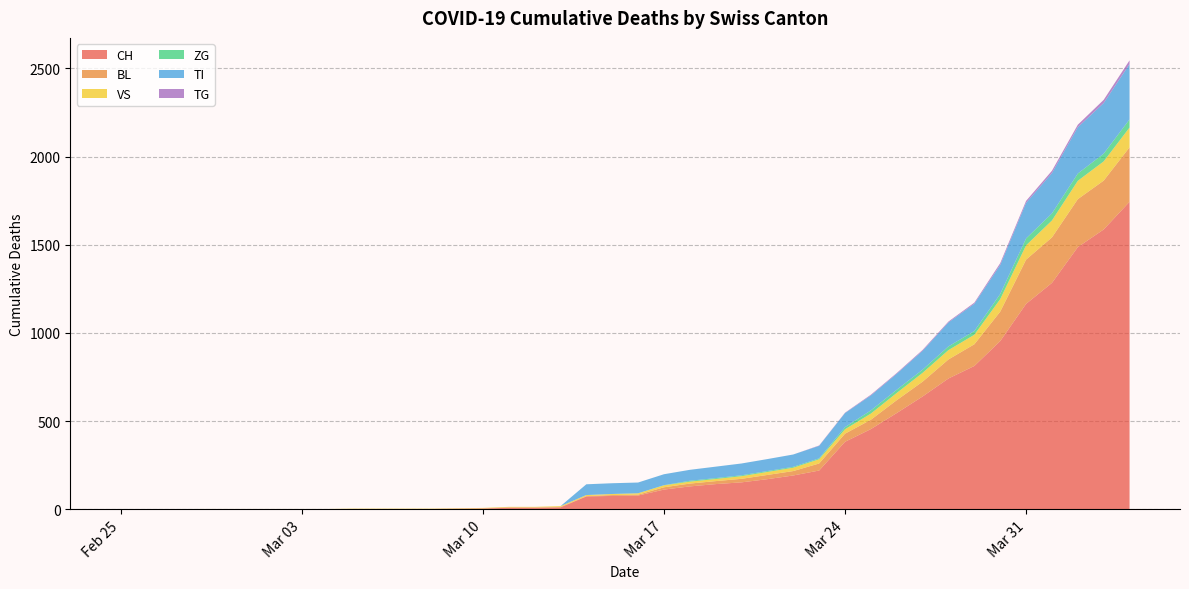

Reading left to right, extract all data points from this chart.

CH: 0	0	0	0	0	0	0	0	0	2	2	2	2	3	4	9	9	11	73	76	78	112	130	143	153	171	192	220	383	455	546	640	742	813	954	1165	1284	1487	1587	1744
BL: 0	0	0	0	0	0	0	0	0	0	0	0	0	1	2	2	2	2	2	5	5	13	16	17	20	24	25	40	46	53	73	84	108	123	167	251	258	272	277	309
VS: 0	0	0	2	2	2	2	2	2	2	2	2	2	2	2	3	3	5	6	6	8	11	11	12	15	17	19	24	25	35	41	50	53	54	71	81	96	104	109	112
ZG: 0	0	0	0	0	0	0	0	0	0	0	0	0	0	0	0	0	0	0	0	0	1	5	5	5	5	5	5	12	18	18	18	21	21	29	39	40	41	44	46
TI: 0	0	0	0	0	0	0	0	0	0	0	0	0	0	0	0	0	0	61	61	61	62	62	65	67	68	70	71	80	85	91	107	136	155	165	202	229	263	287	314
TG: 0	0	0	0	0	0	0	0	0	0	0	0	0	0	0	0	0	0	0	0	0	0	0	0	0	0	0	2	2	4	4	5	5	6	10	11	13	14	18	21